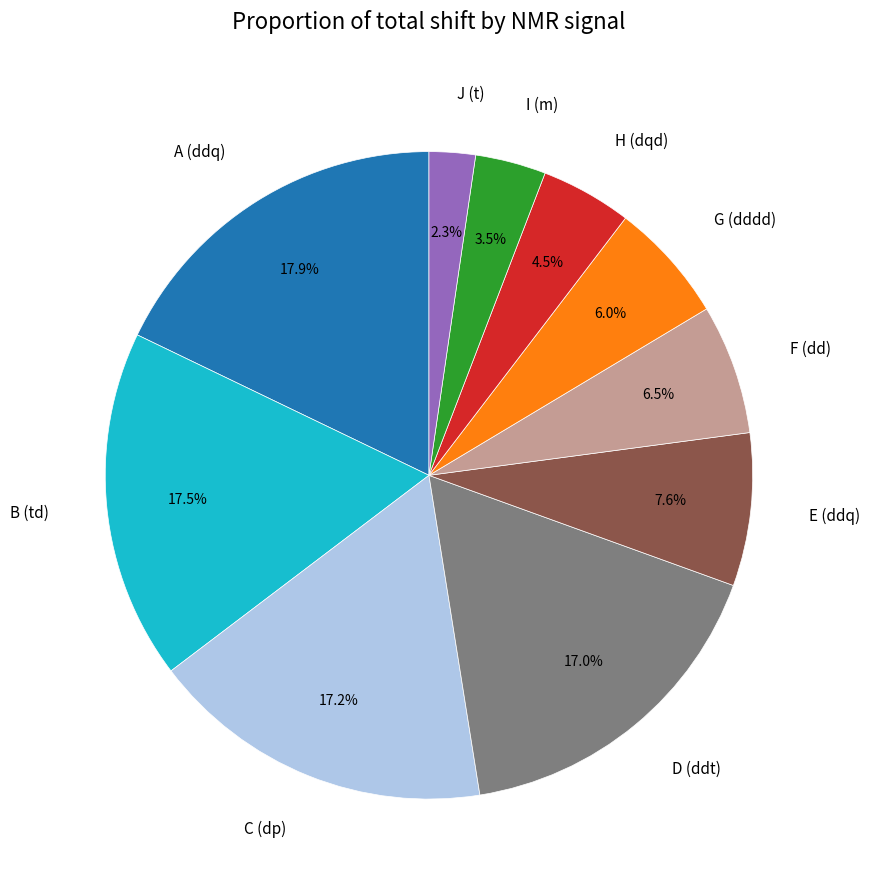

Is there any slice that represents more than half of the pie?

No